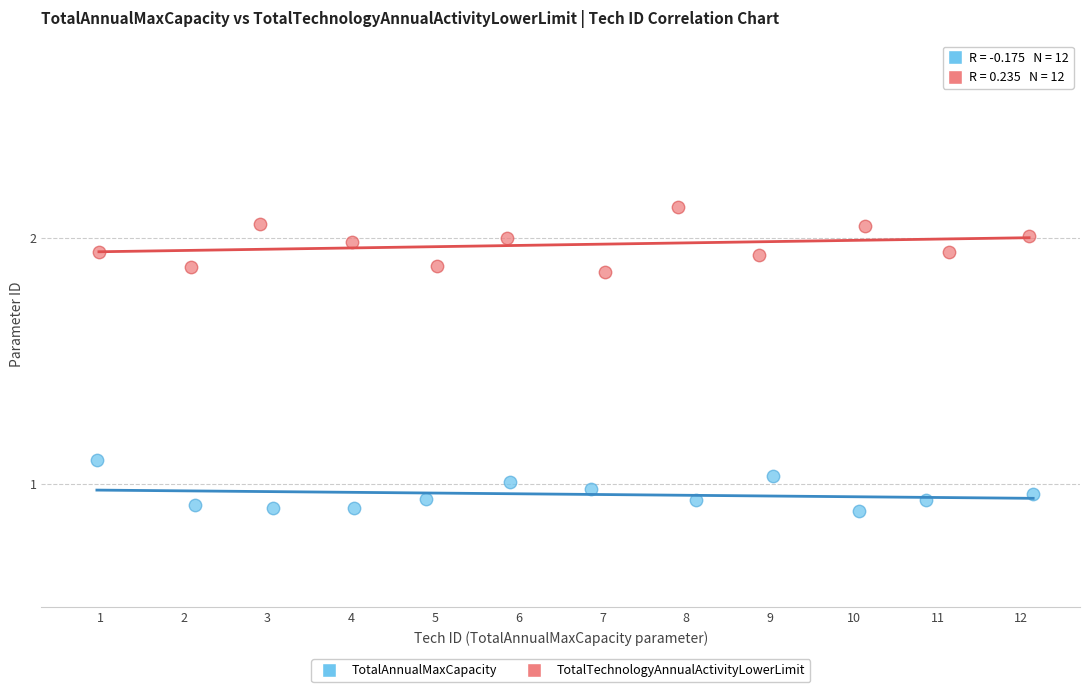

Which series contains the lowest Y value?

TotalAnnualMaxCapacity